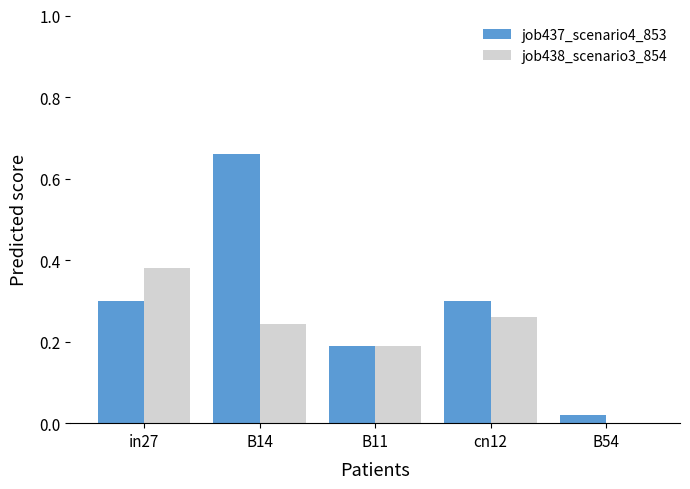

True or false: job437_scenario4_853 has a value of 0.2 at in27.

False